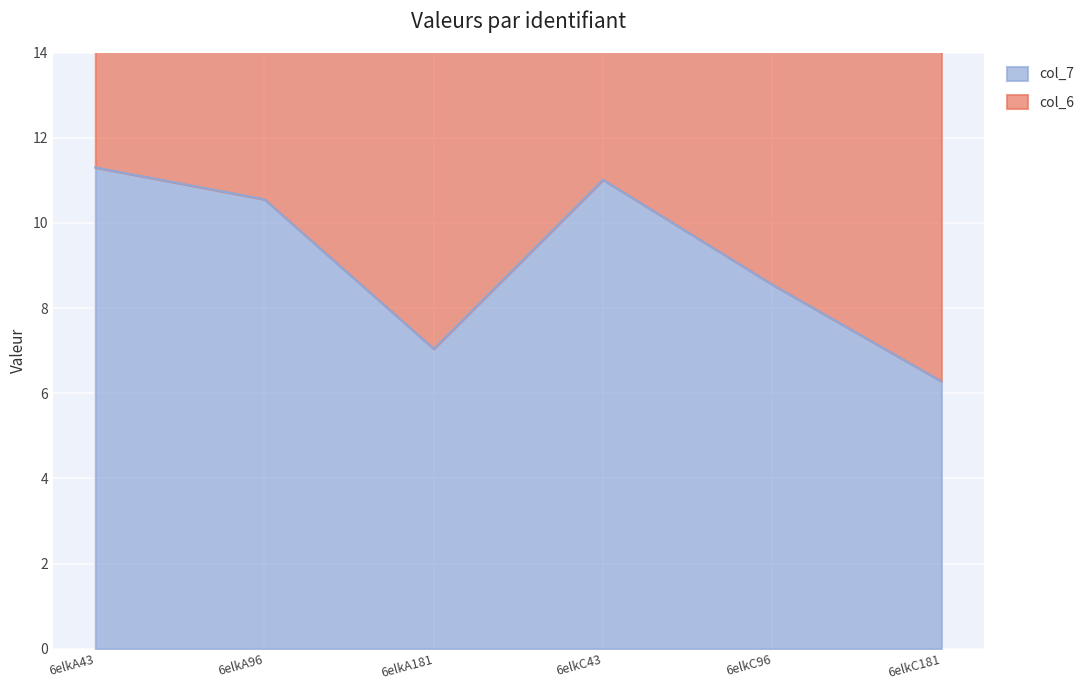

Reading left to right, extract all data points from this chart.

11.3	10.6	7.0	11.0	8.6	6.3